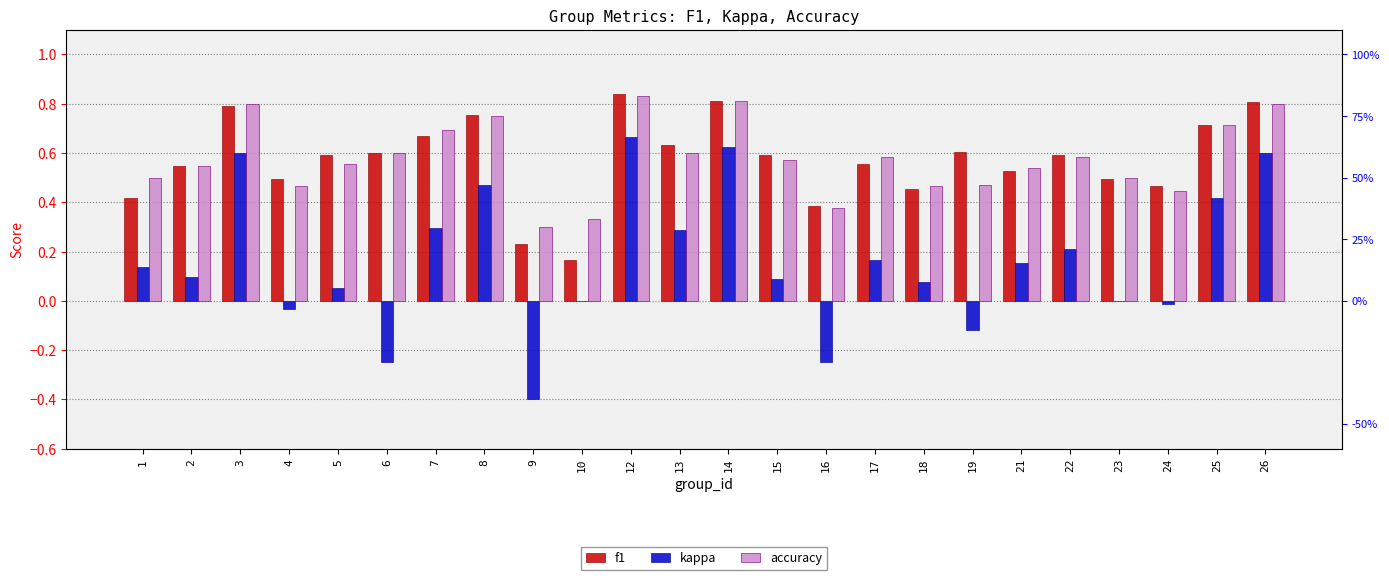

At which label does accuracy reach its minimum?

9